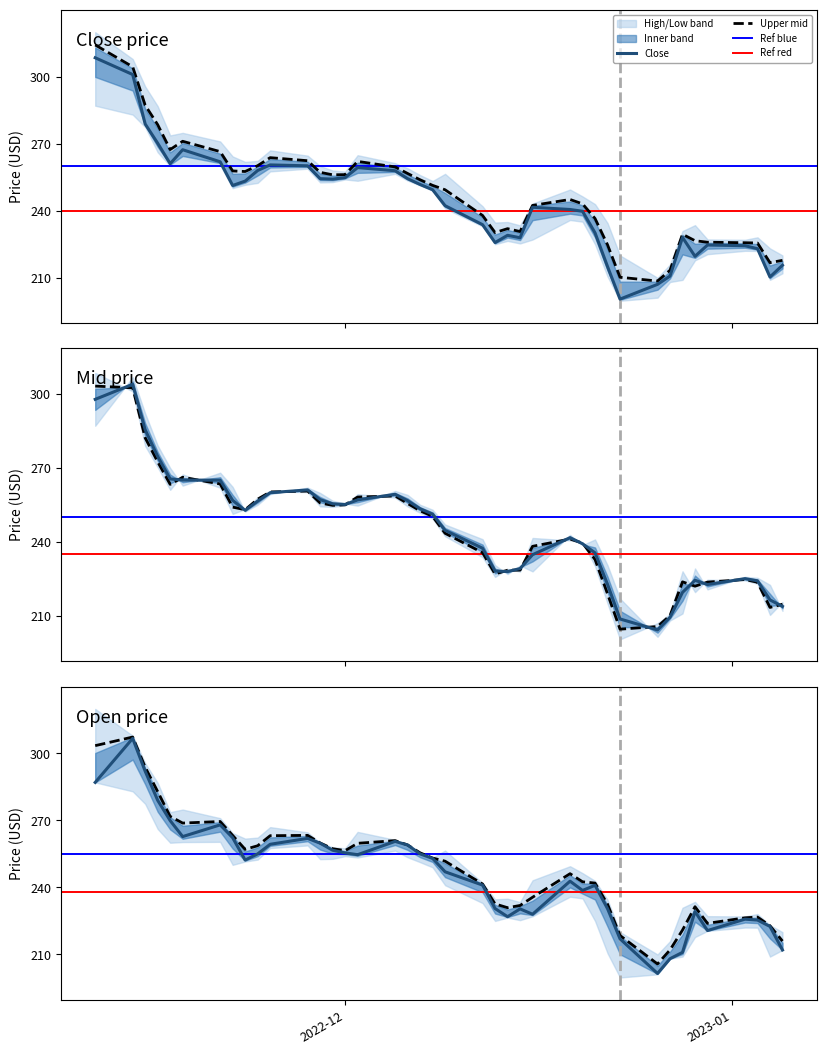

What is the value of the Open point at the 4th from the left?

279.0